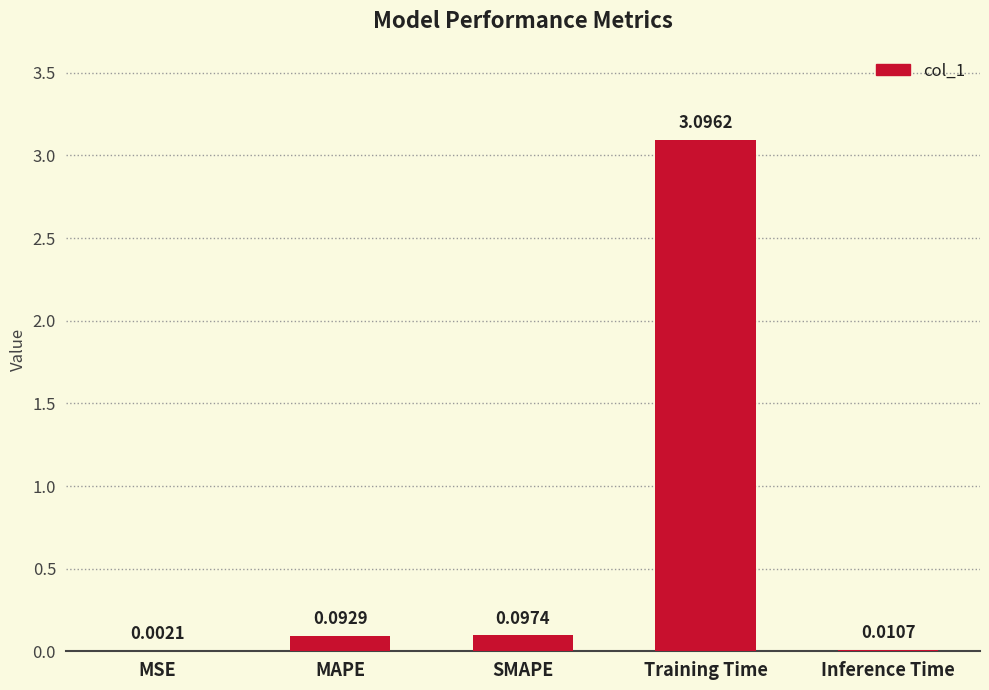

At which label is the value closest to 1?

SMAPE